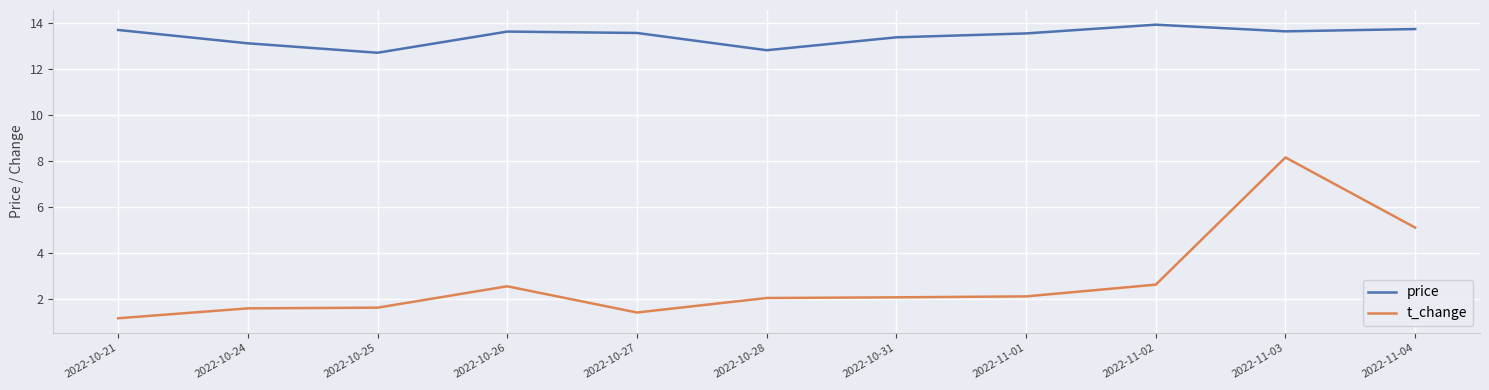

Where does the t_change series first go above 2?

2022-10-26